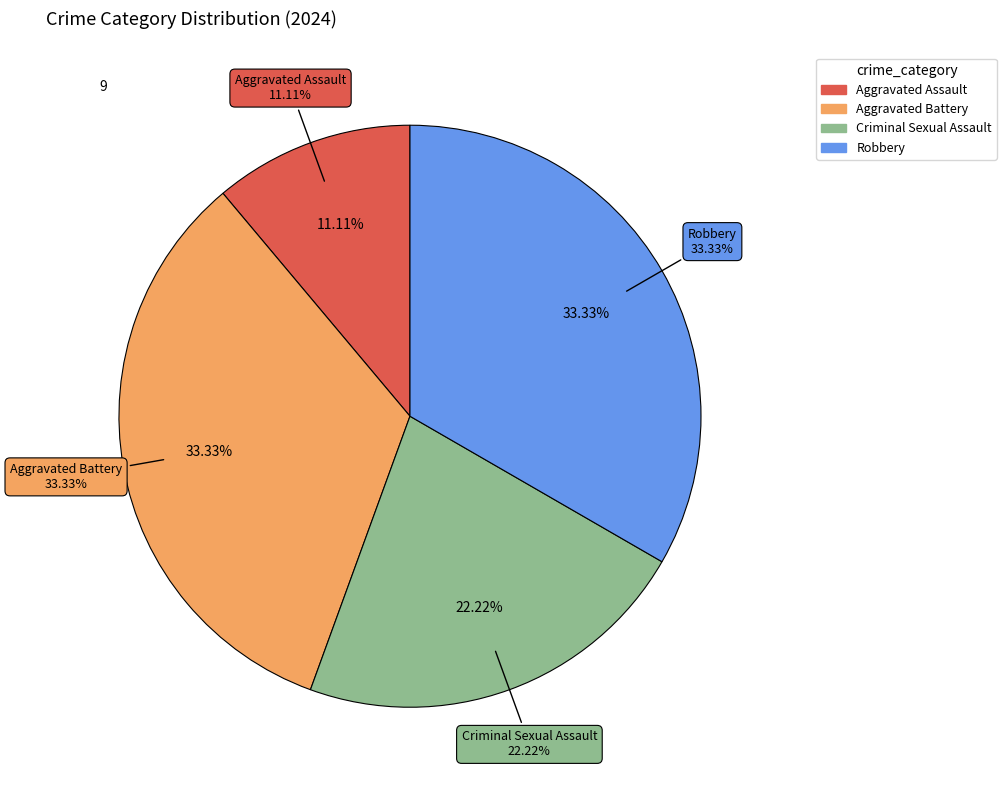

Combined, do Aggravated Battery and Aggravated Assault account for over 50%?

No